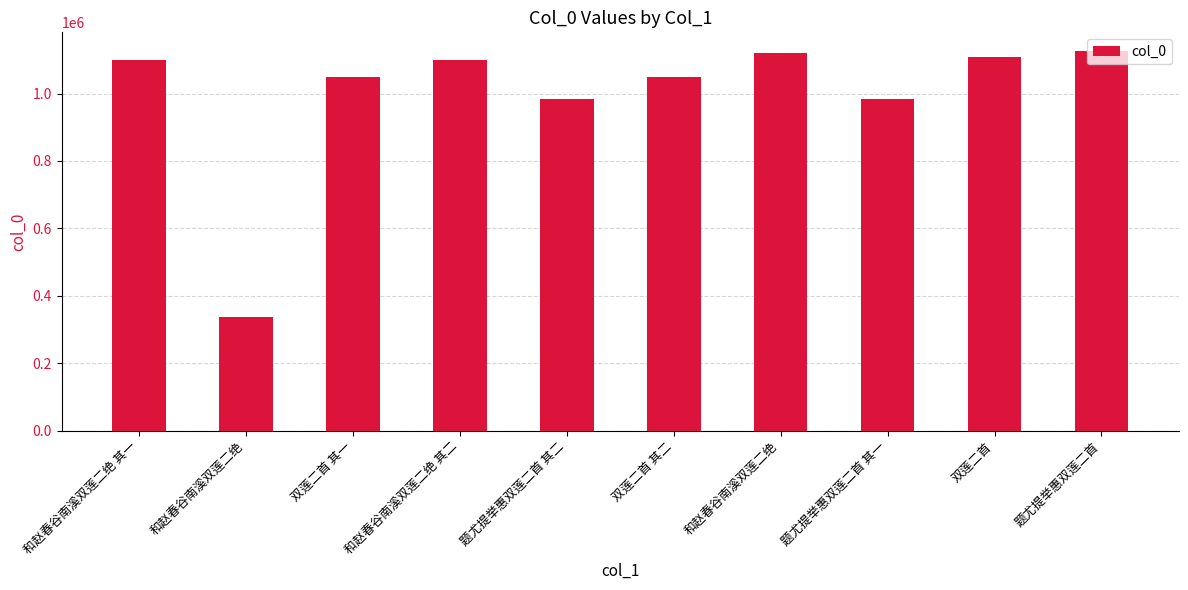

How many bars are there in total?

10